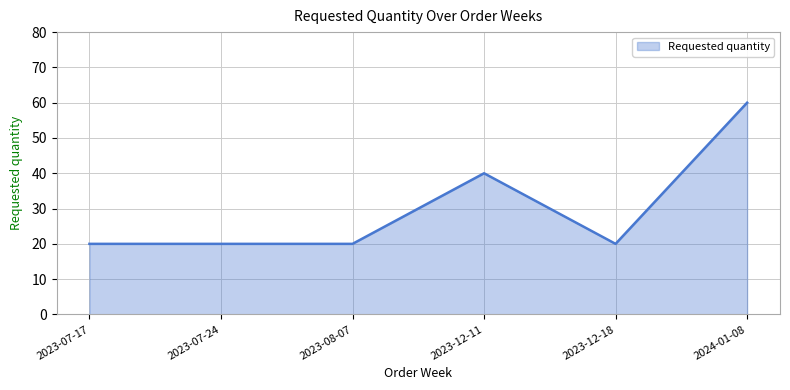

True or false: there are more than 2 points higher than both neighbors.

False